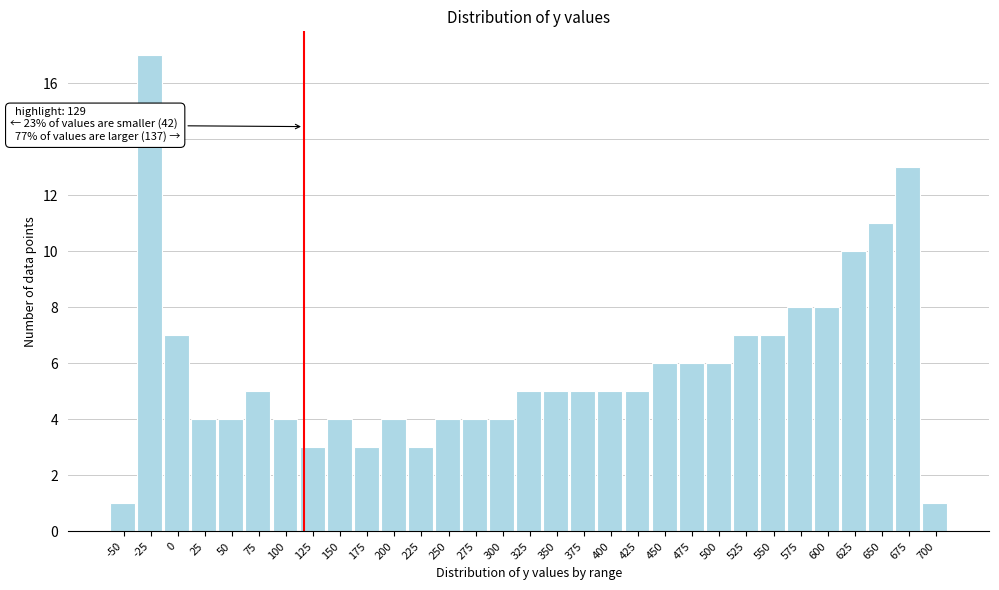

Which label corresponds to the largest value in the chart?

-25